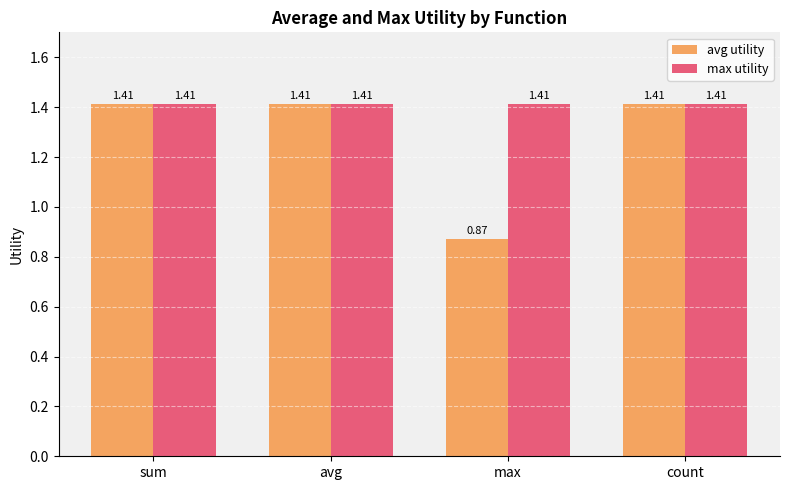

Does the chart contain any negative values?

No